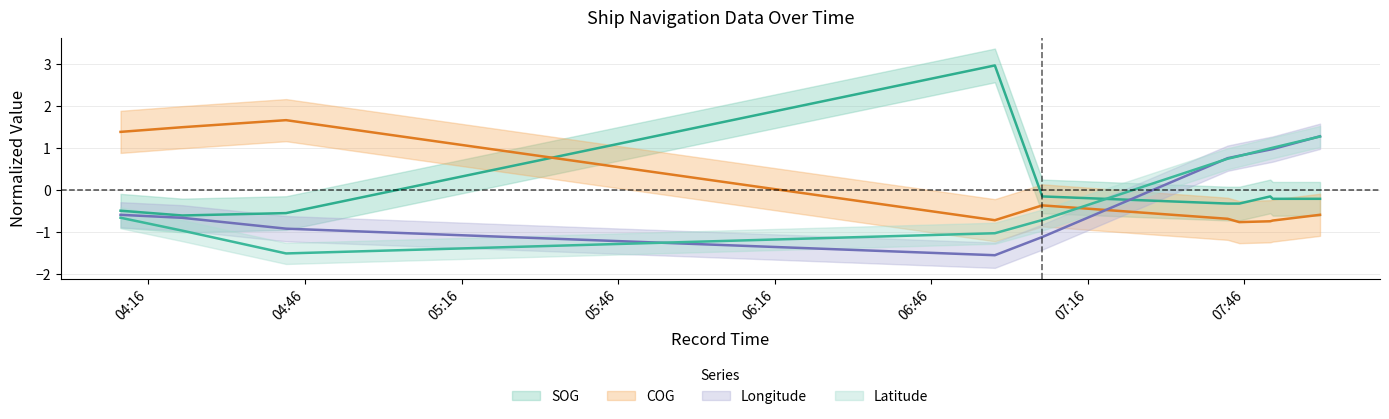

How many interior local peaks does the COG series have?

2